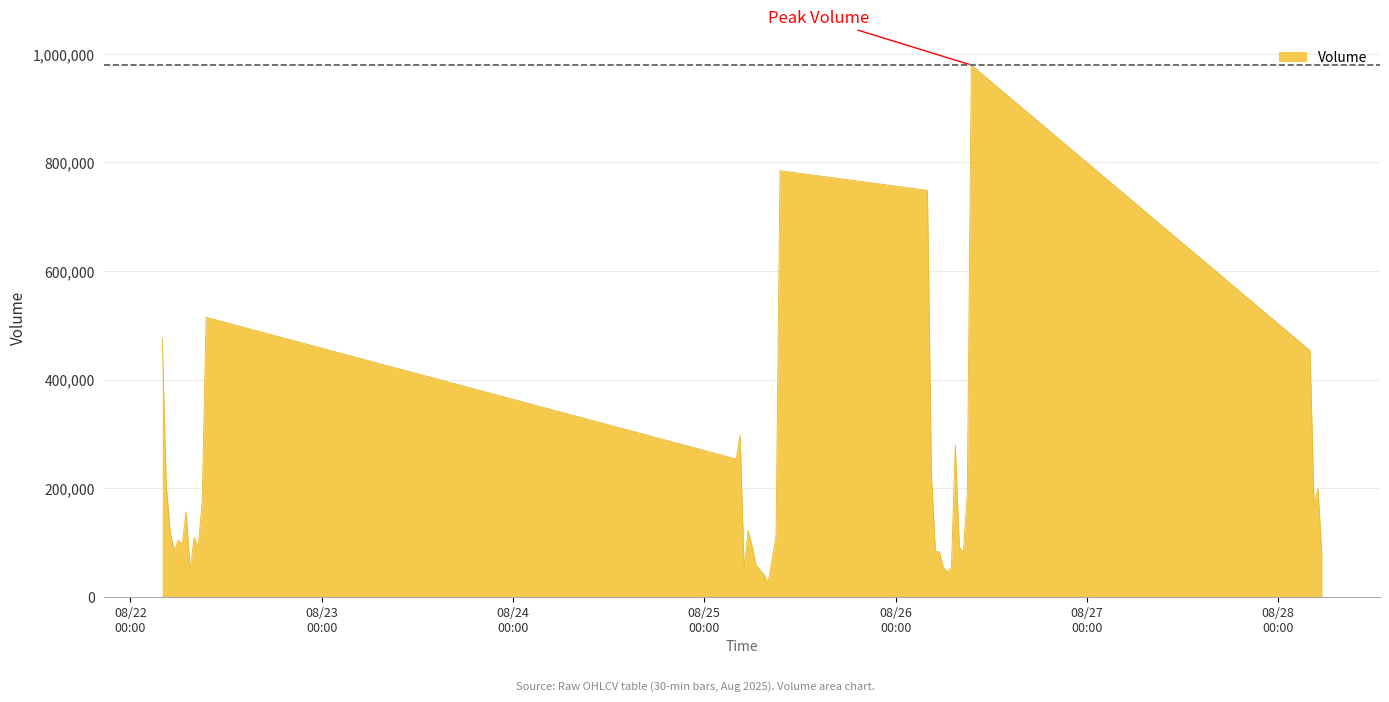

How many categories are shown in the chart?

40